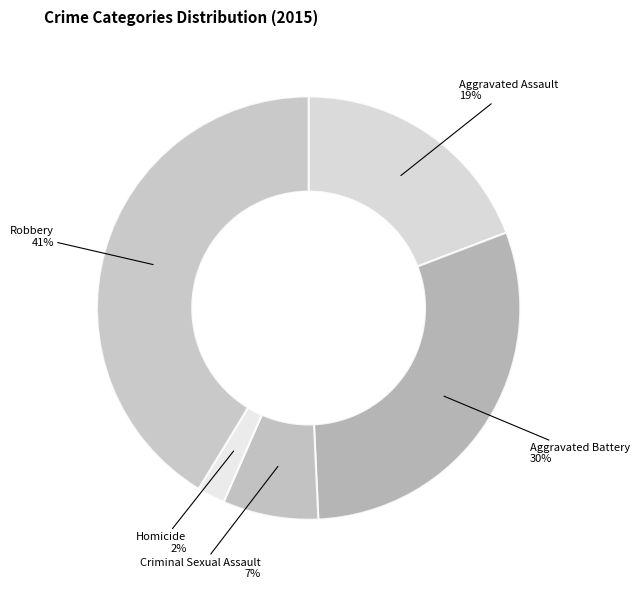

True or false: Homicide accounts for 2% of the total.

True